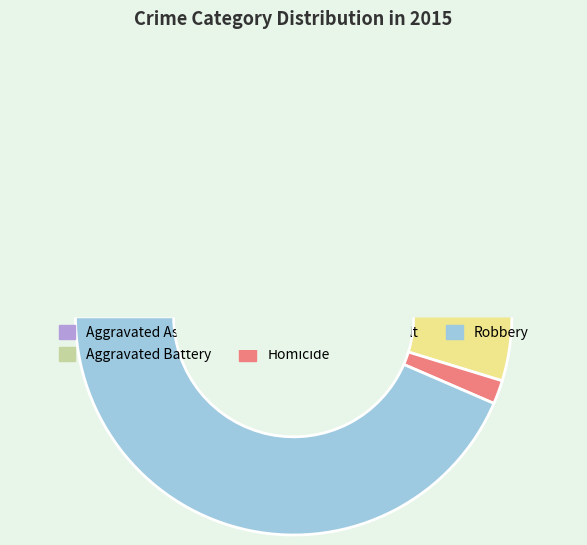

What is the smallest slice in the pie chart?

Homicide